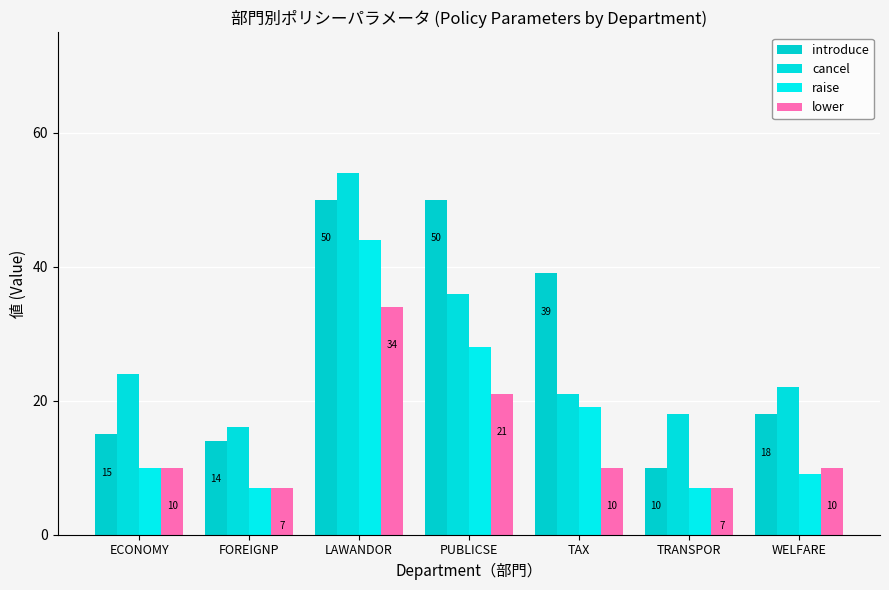

At which category is the sum across all series the highest?

LAWANDOR